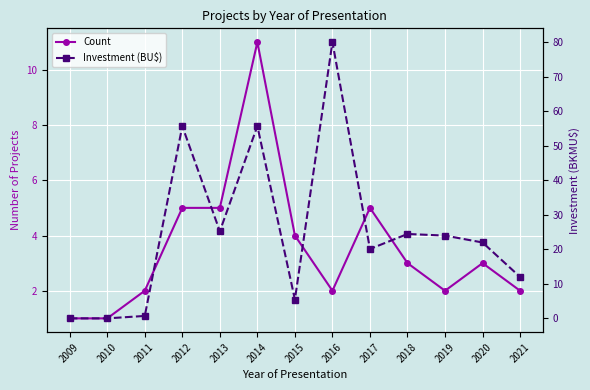

How many lines are shown in the chart?

2